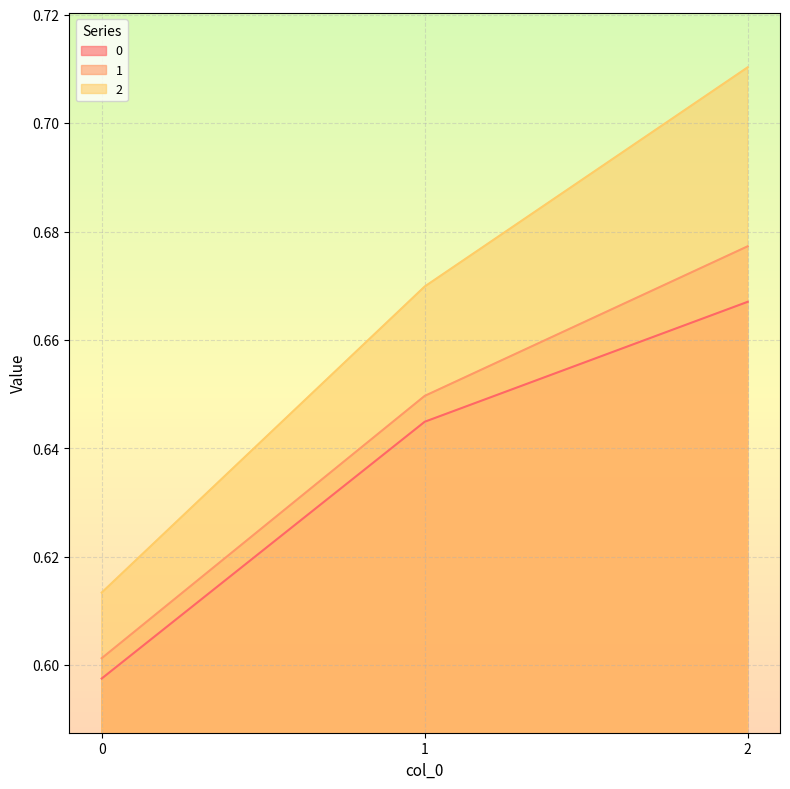

Does the chart display data point markers on the line(s)?

No